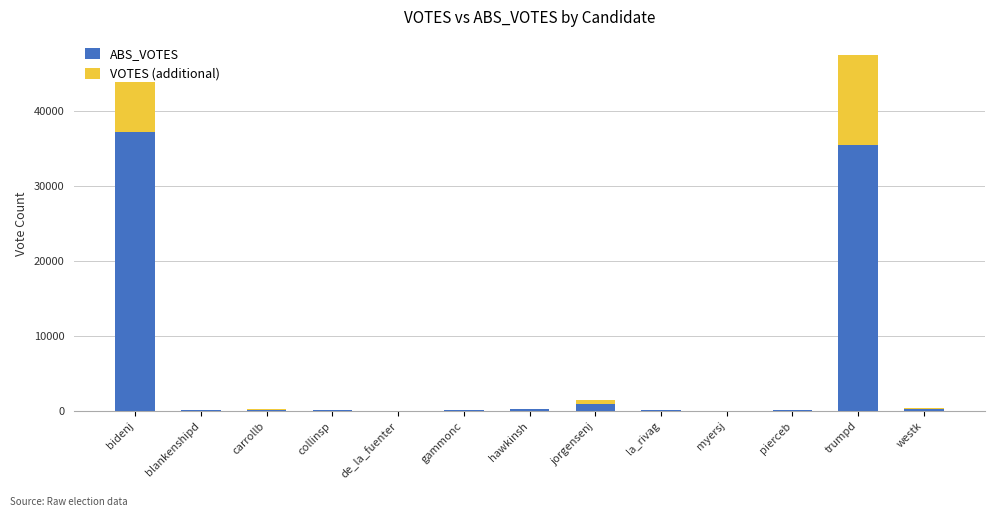

What is the sum of all ABS_VOTES values?

74633